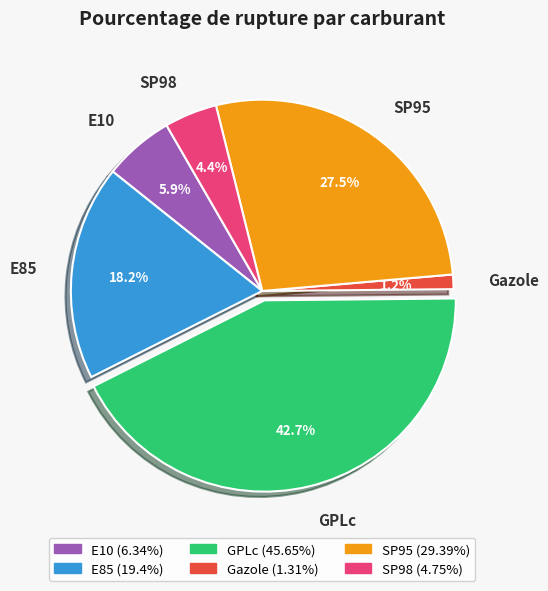

Is E85 the majority of the pie?

No